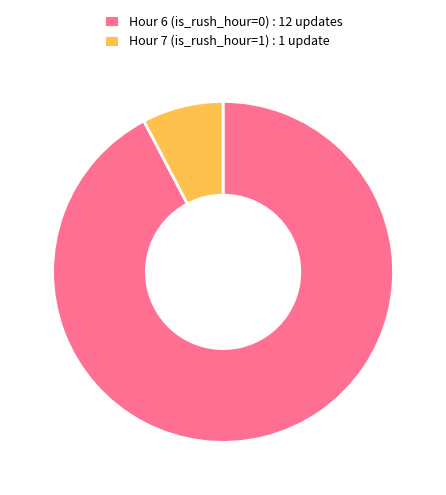

Count the number of slices in the pie.

2